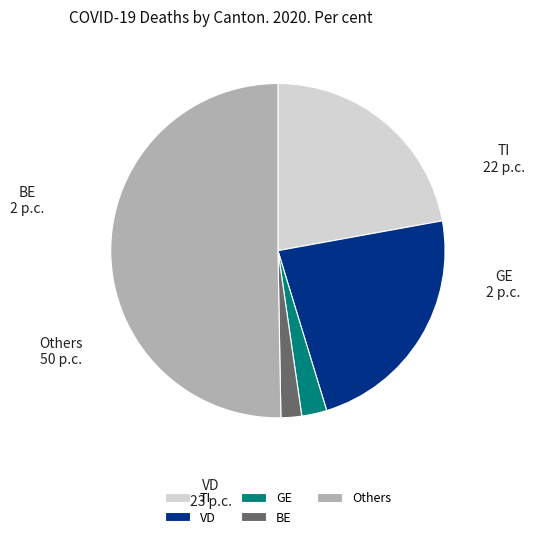

Which has a higher value, TI or GE?

TI